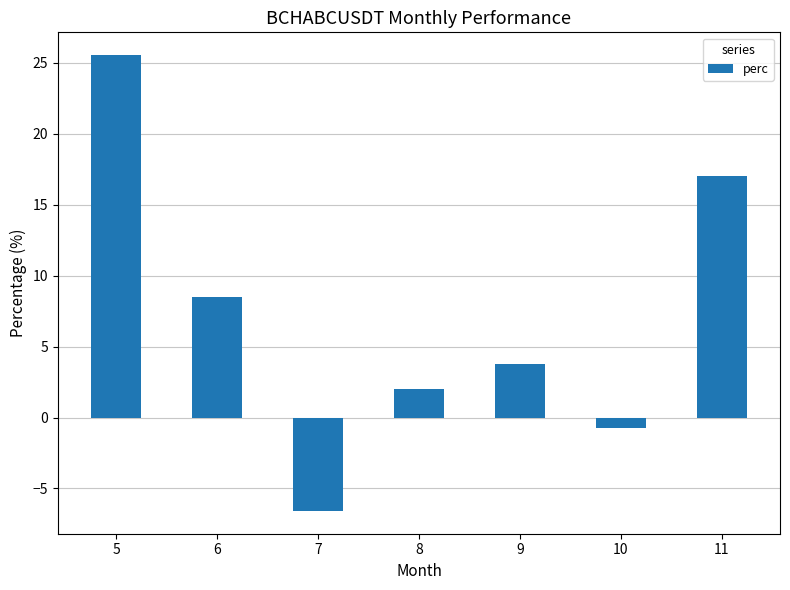

True or false: the data shows -0.7 at 10.

True